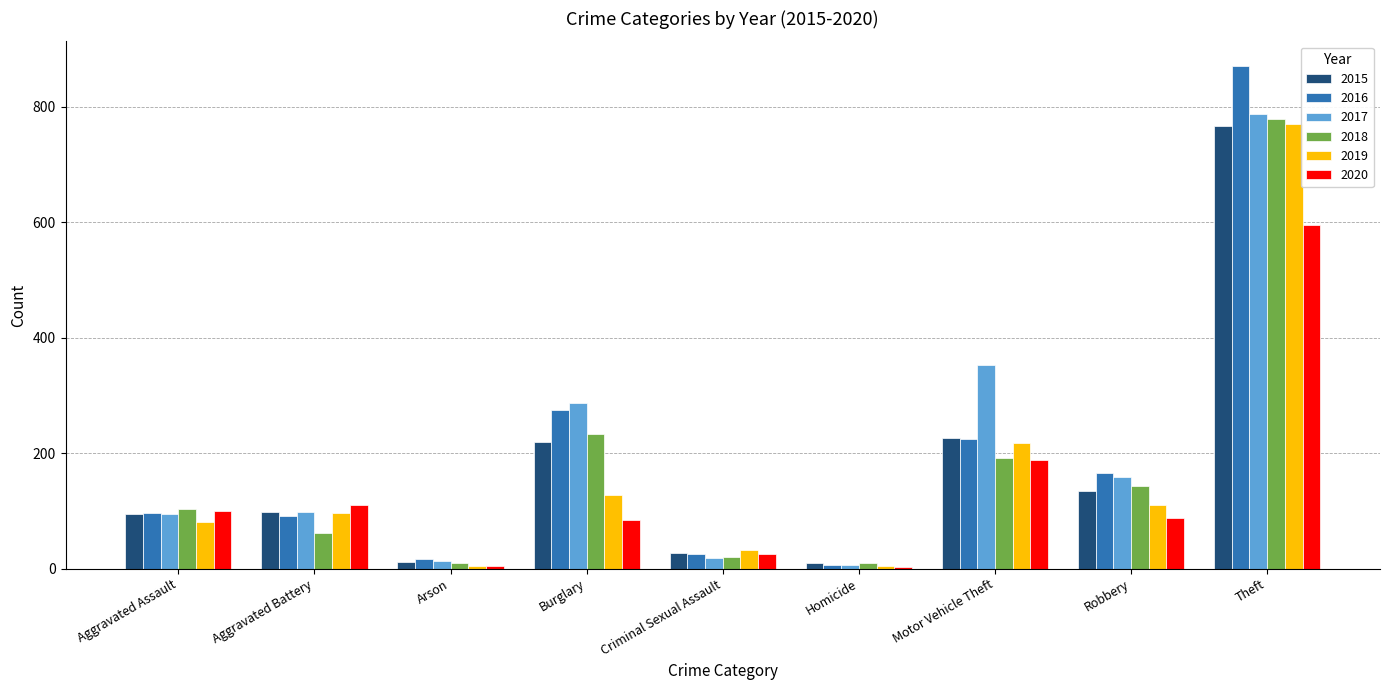

Is it true that 2018 equals 20 at Criminal Sexual Assault?

True